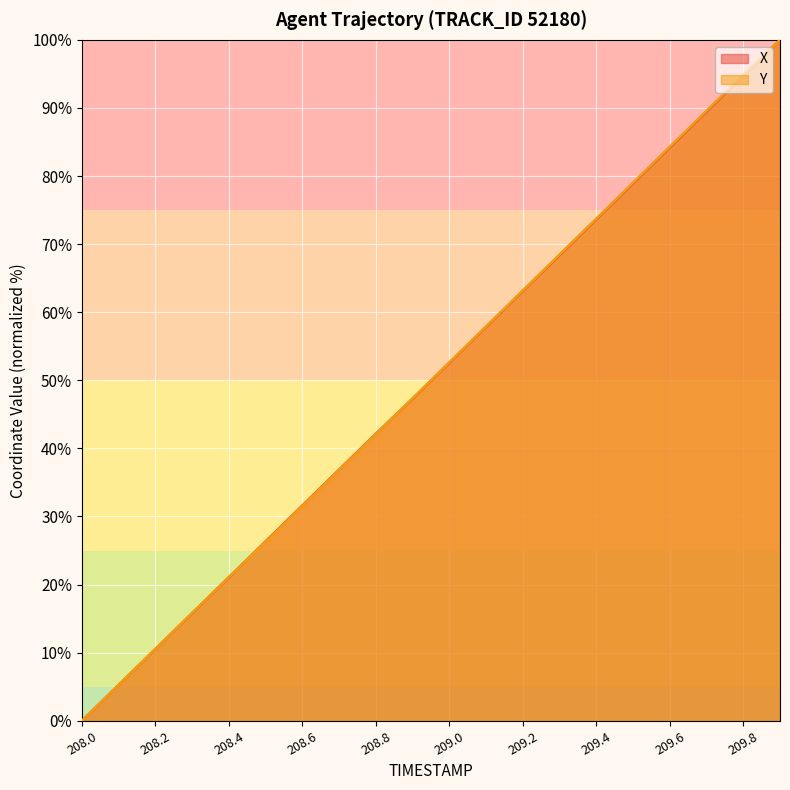

At which label is X closest to 50?

209.0